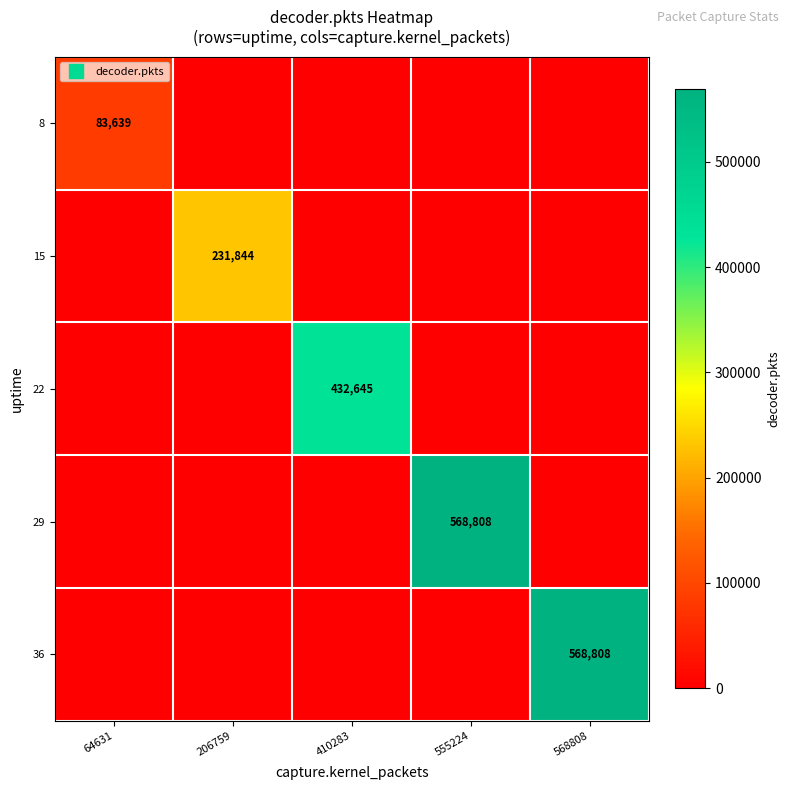

The 15 series shows 0 at 568808. True or false?

True